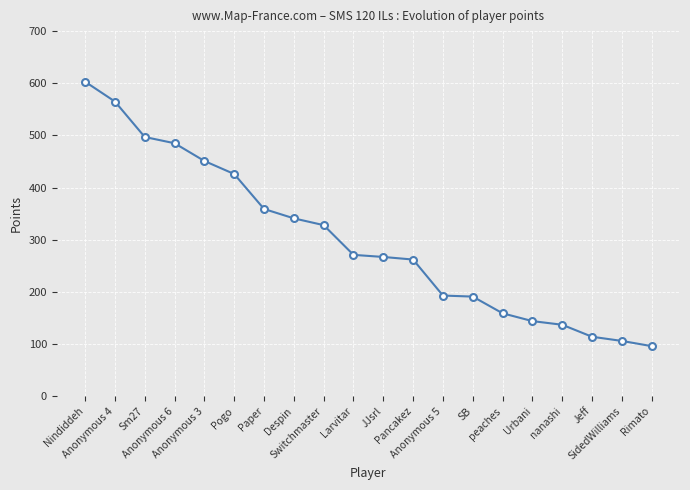

What is the minimum value shown in the chart?

96